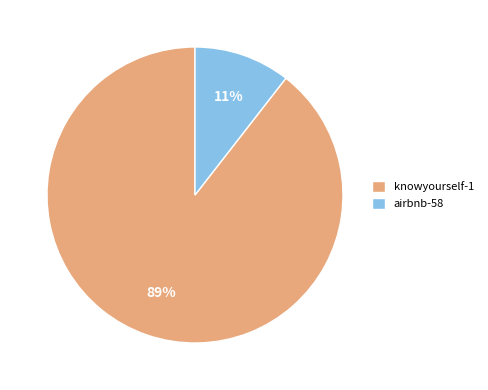

Between airbnb-58 and knowyourself-1, which is larger?

knowyourself-1